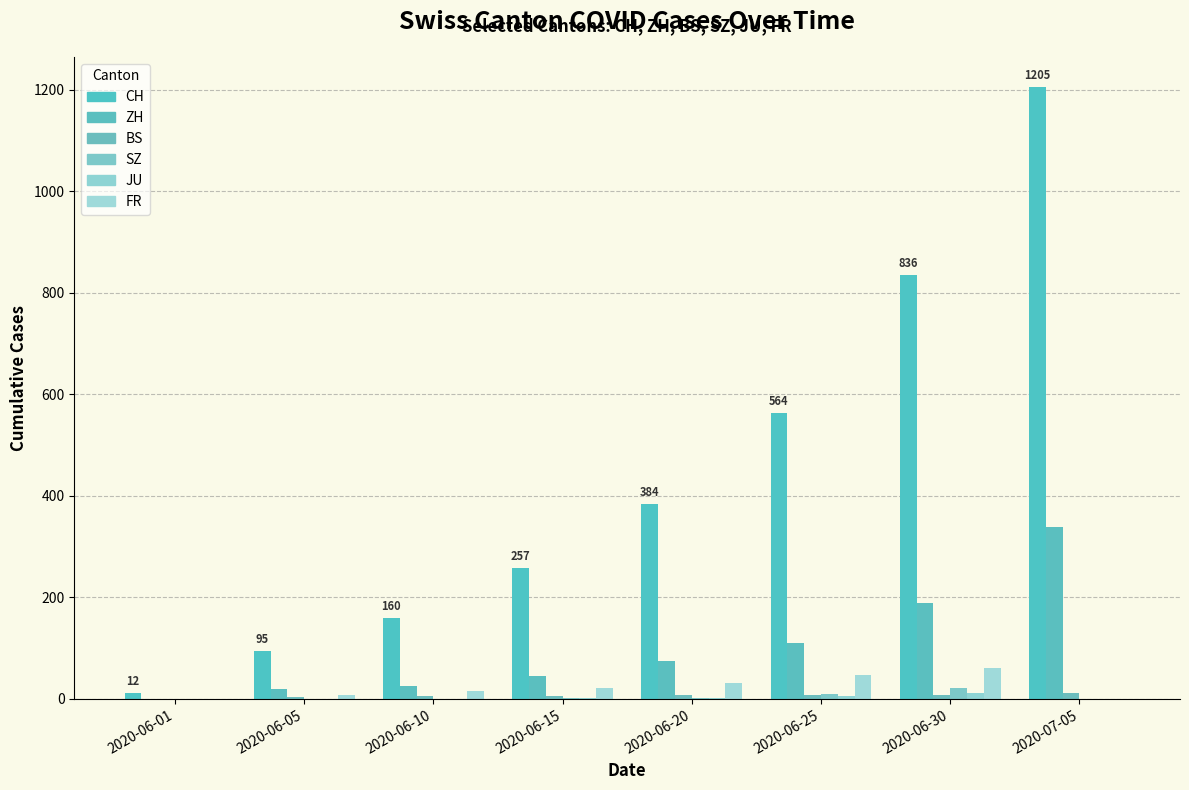

What is the spread (max minus min) of values at 2020-07-05?

1205